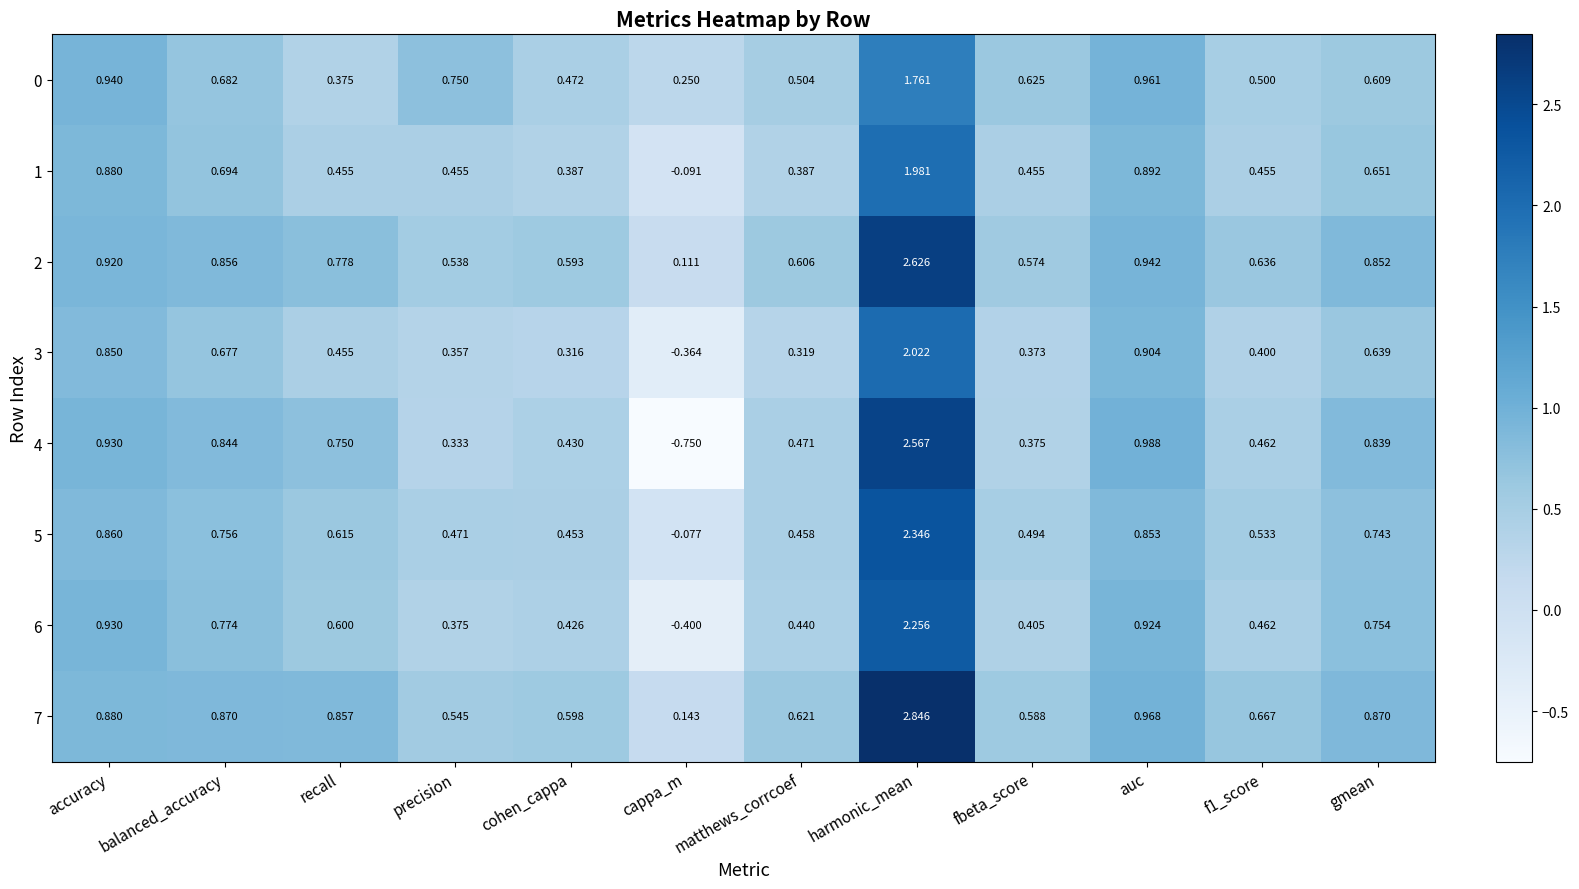

At which label does 4 reach its minimum?

cappa_m